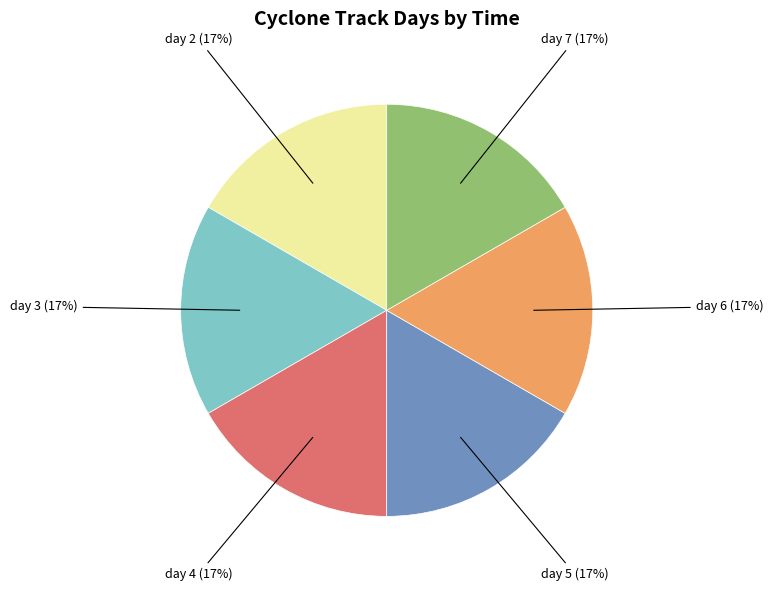

Approximately how many times larger is the value at day 3 compared to day 4?

1.0